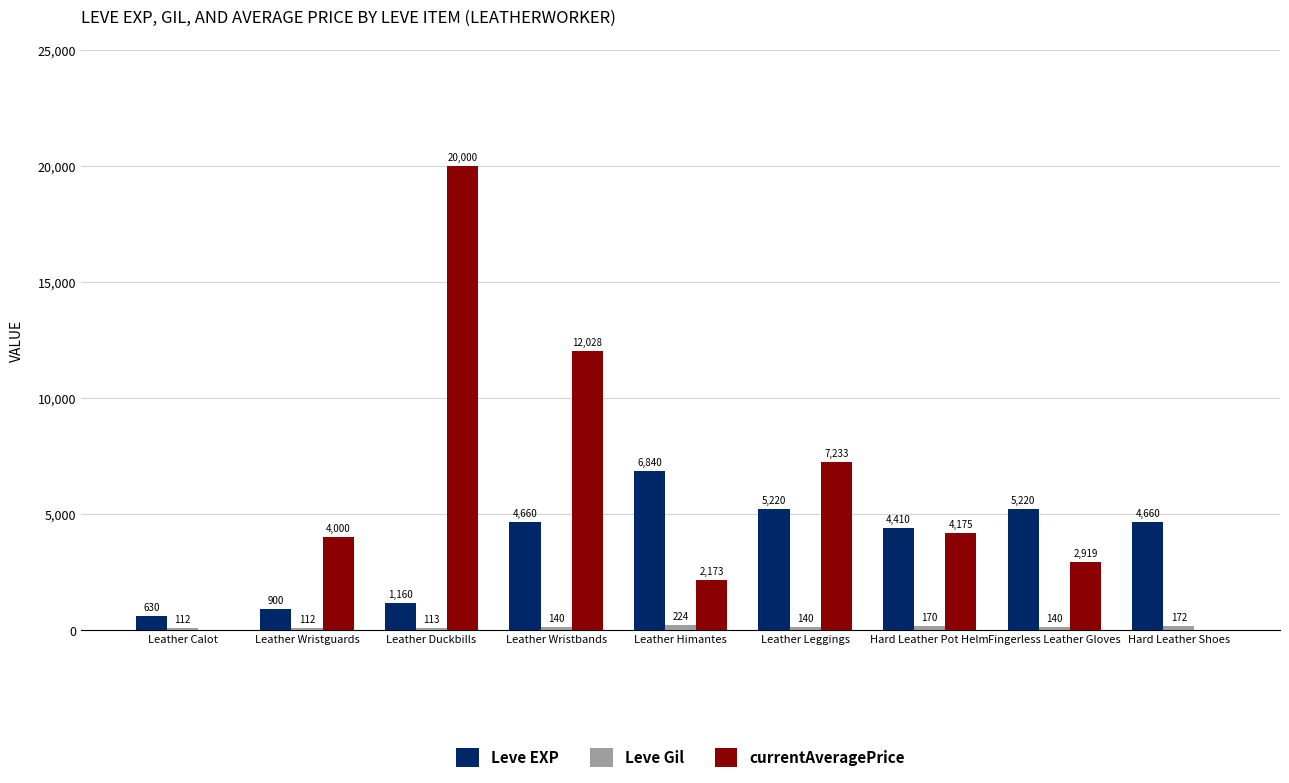

At which category does the chart reach its peak across all series?

Leather Duckbills